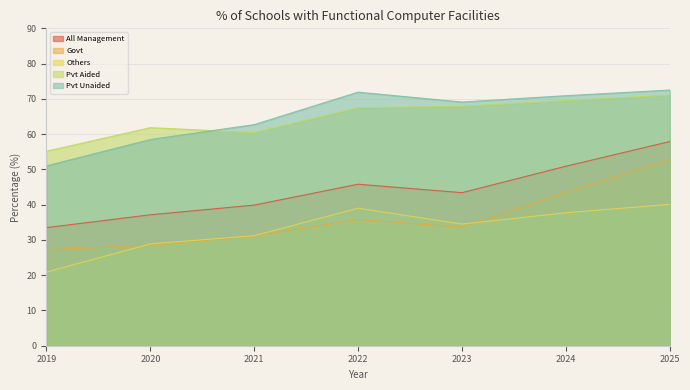

What is the total value across all series at 2025?

294.3